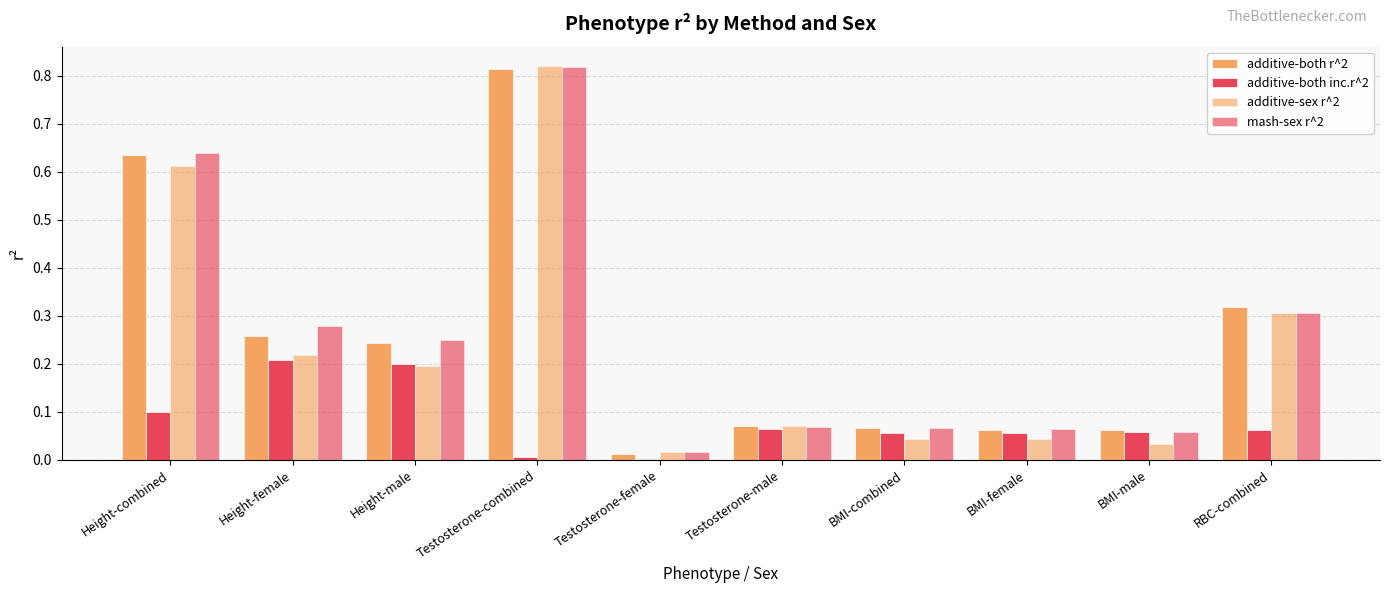

What is the label of the 1st bar from the left?

Height-combined